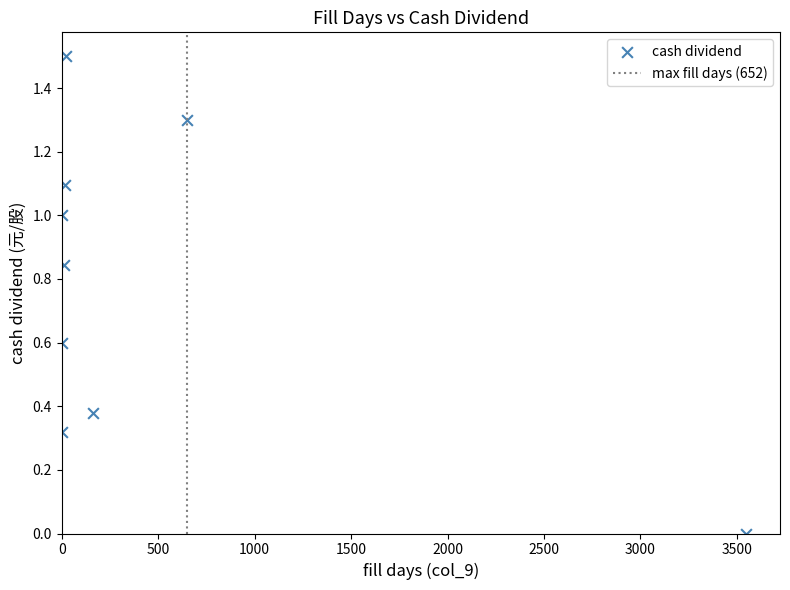

What is the range of X values (max minus min)?

3545.0